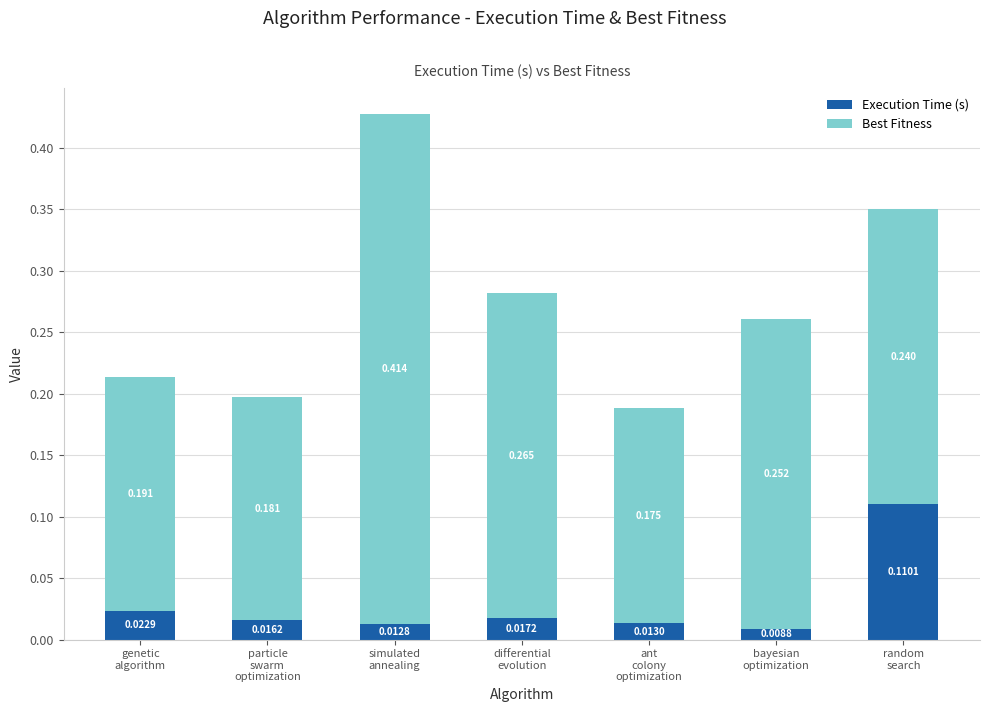

How many categories are shown in the chart?

7